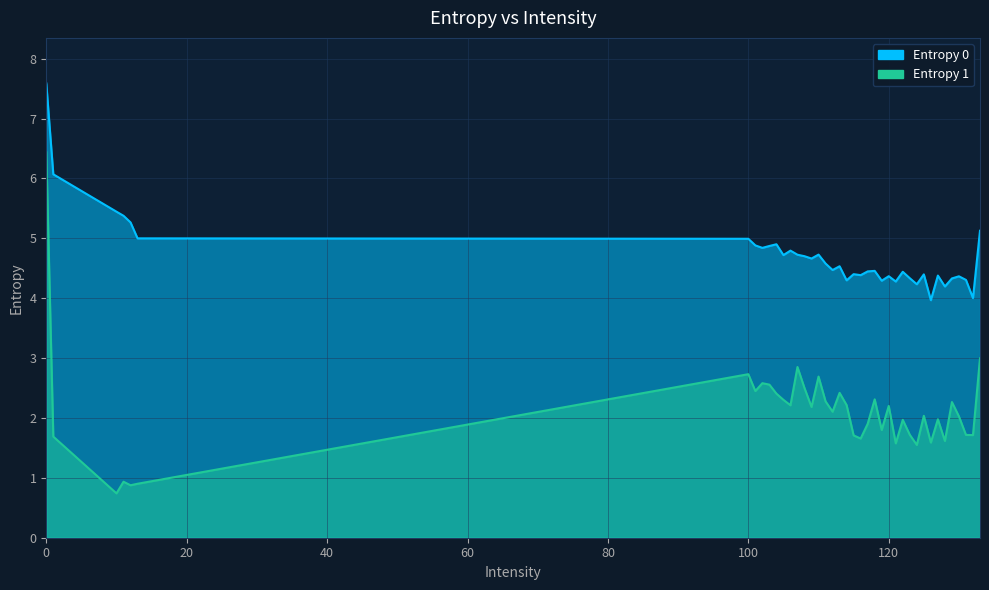

Rank the series at 104 from lowest to highest value.

Entropy 1, Entropy 0